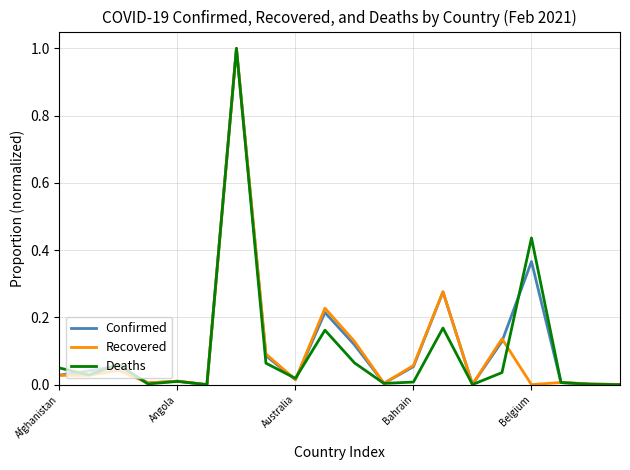

True or false: Confirmed and Deaths intersect in this chart.

True